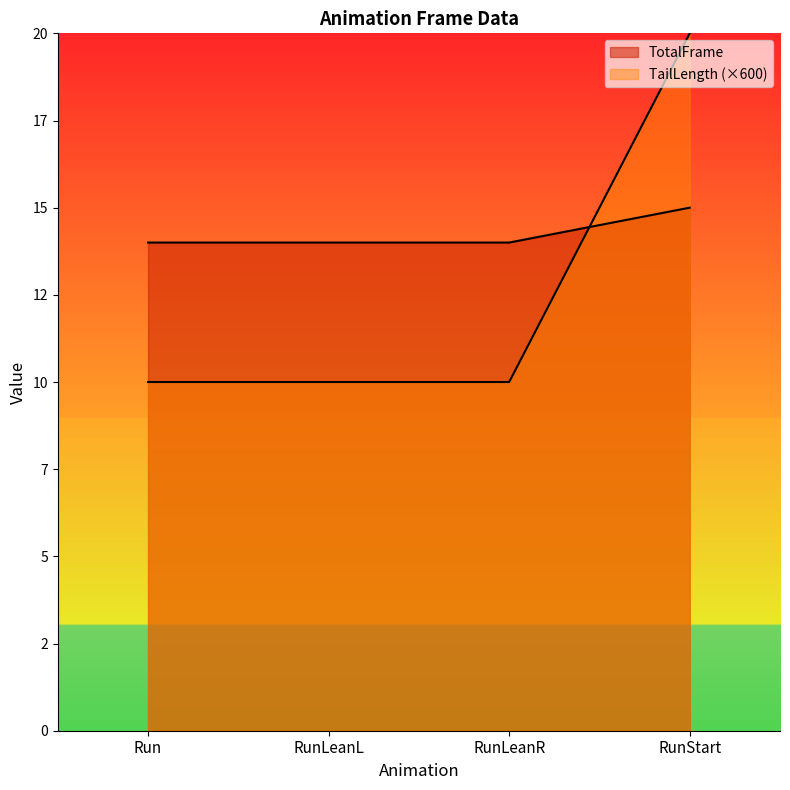

Which has a higher value, Run or RunLeanR?

Run